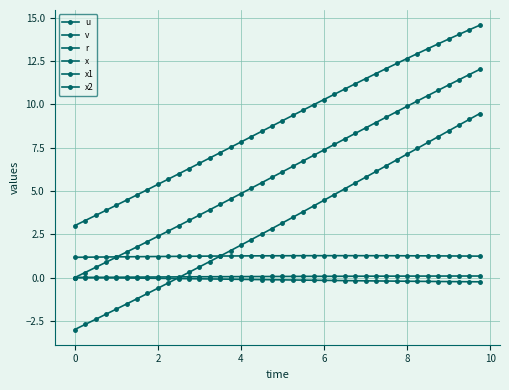

How many values in the x1 series are below 9?

20